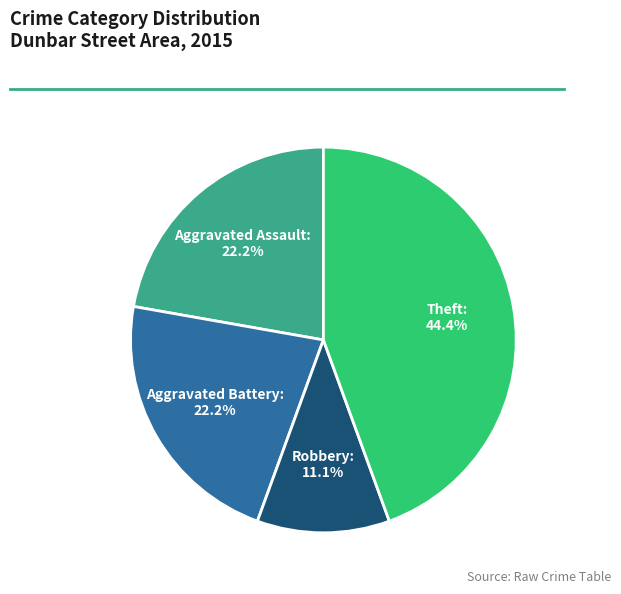

To the nearest percent, what is the average slice percentage?

25%